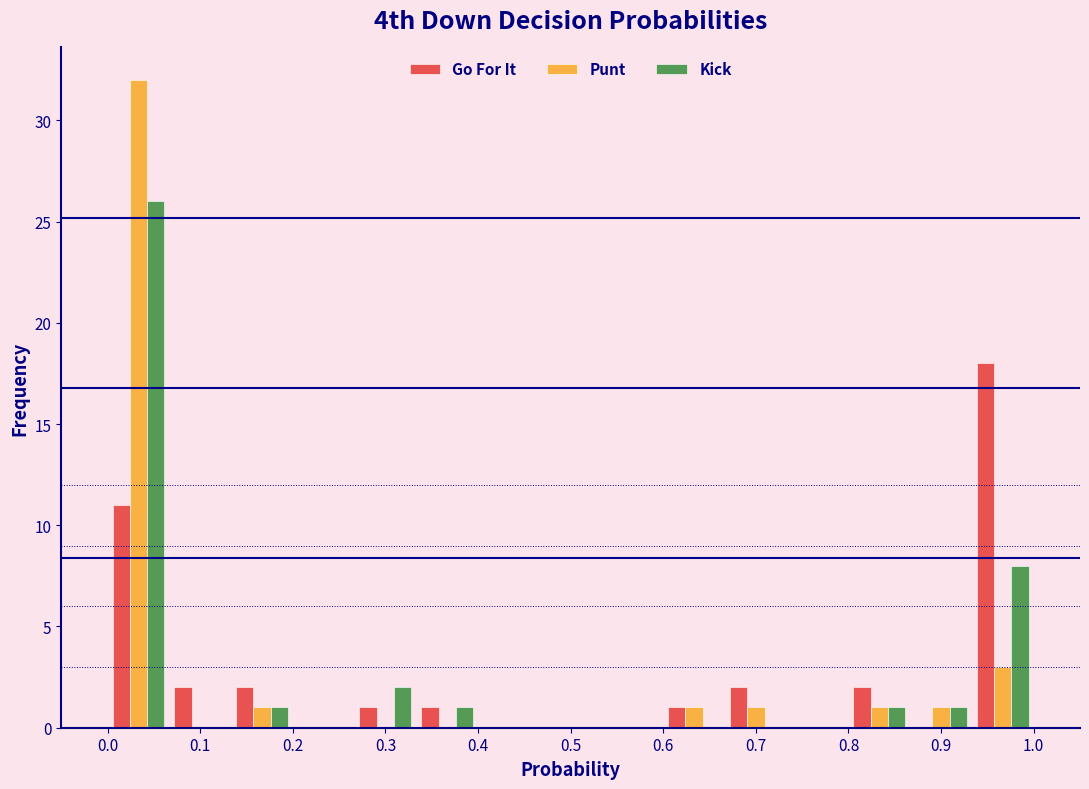

What is the height of the Kick bar covering 0.13 to 0.20 on the x-axis? Neither the bar edges nor the heights are printed on the chart, so give them approximately, as read against the axes.

1